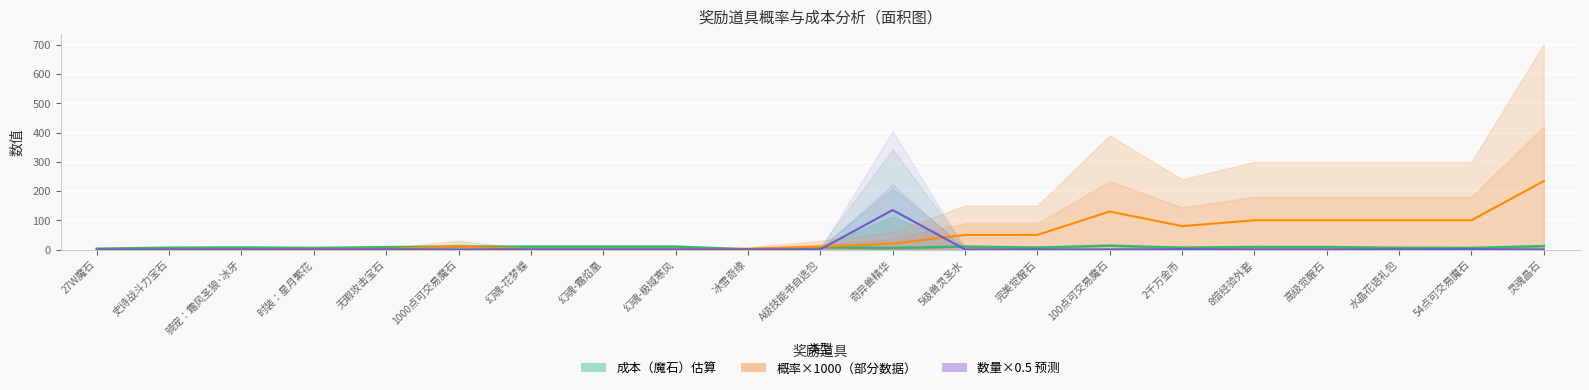

At how many categories does at least one series exceed 21?

10